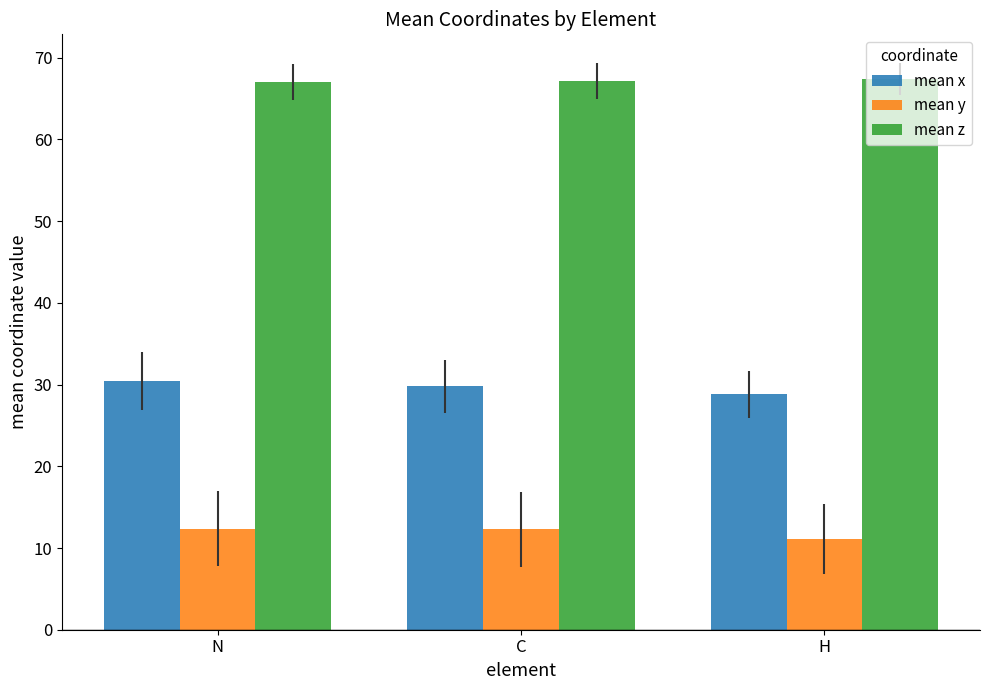

Read the mean y value at N.

12.4